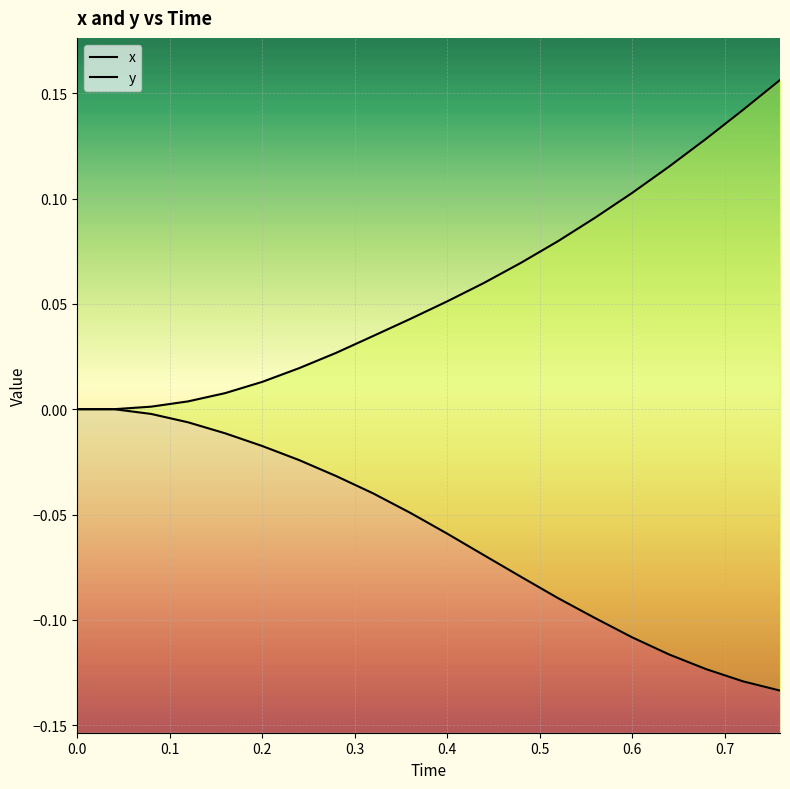

What is the difference between the second highest and minimum values in the y series?

0.1